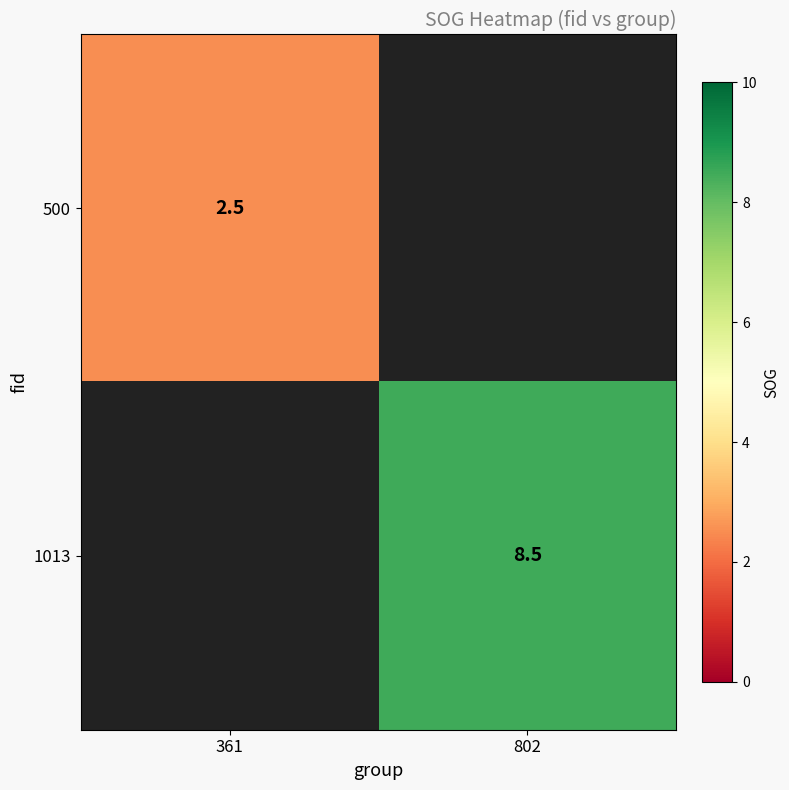

The value of 500 at 361 is 2.5. True or false?

True